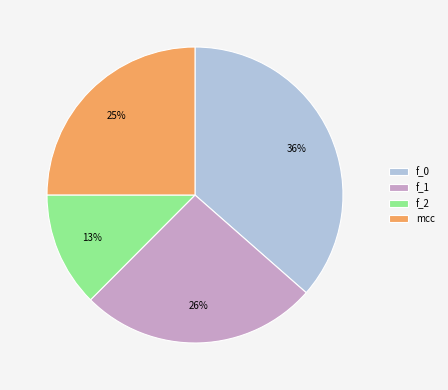

Between f_0 and f_2, which is larger?

f_0